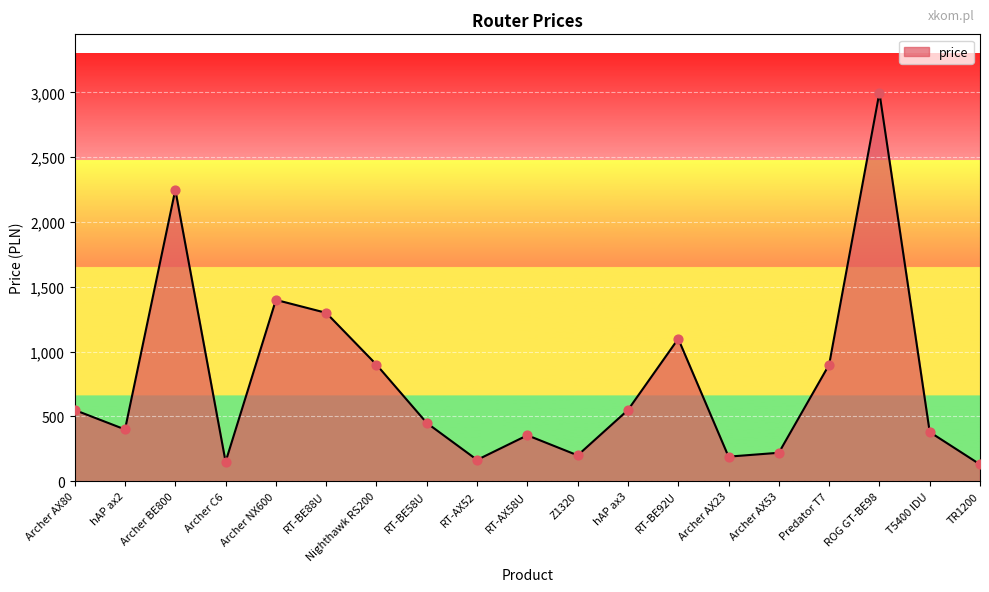

What is the ratio of the value at RT-BE92U to the value at RT-BE88U?

0.8